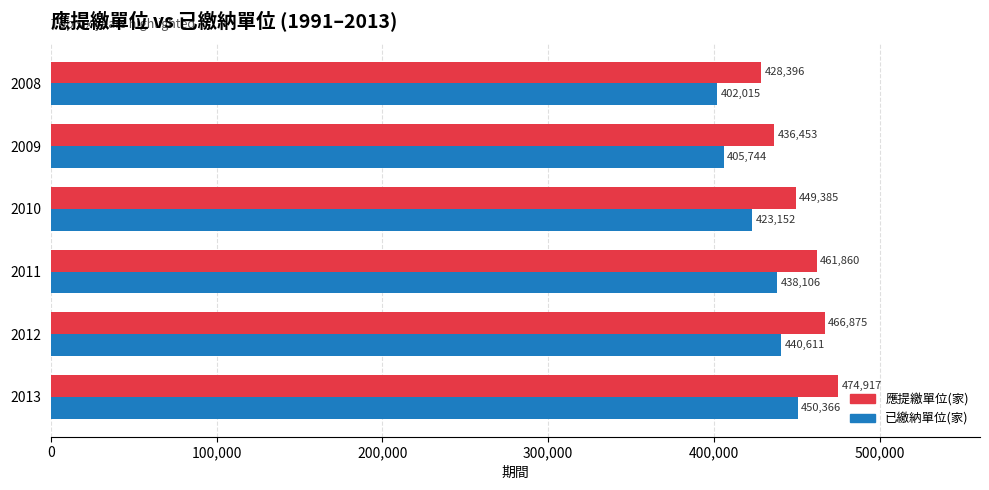

The value of 已繳納單位(家) at 2011 is 438106. True or false?

True